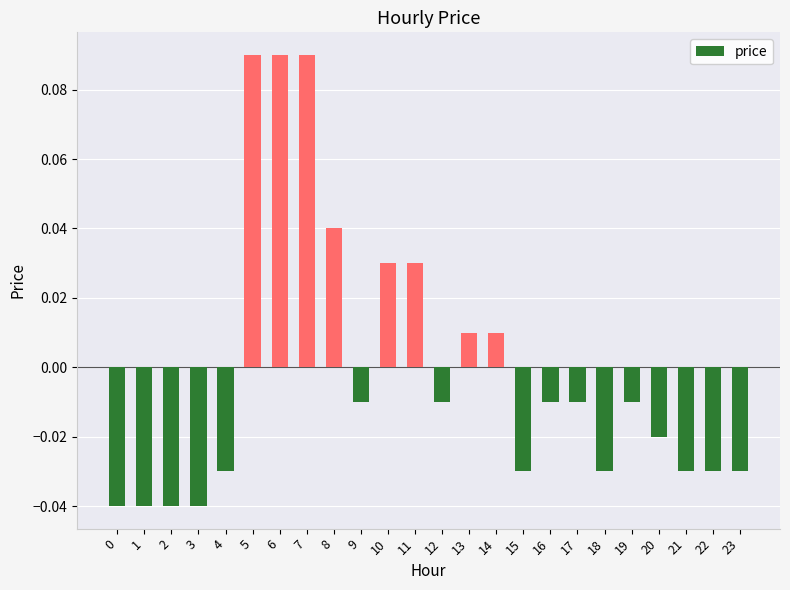

The value at 2 is -0.1. True or false?

False